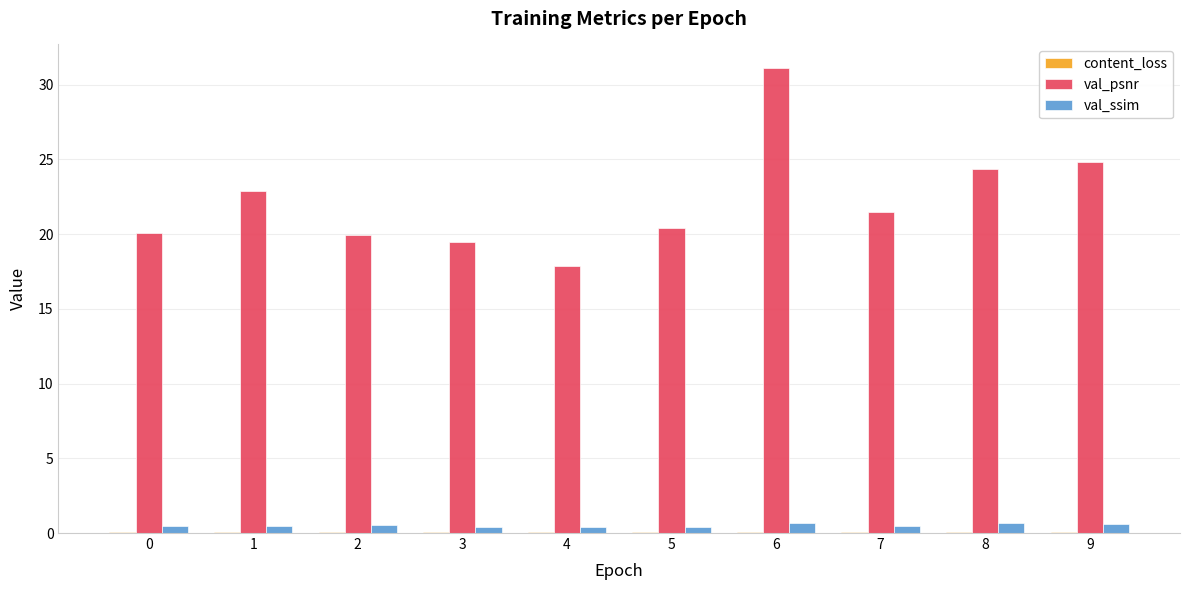

Which label corresponds to the largest value in the chart?

6